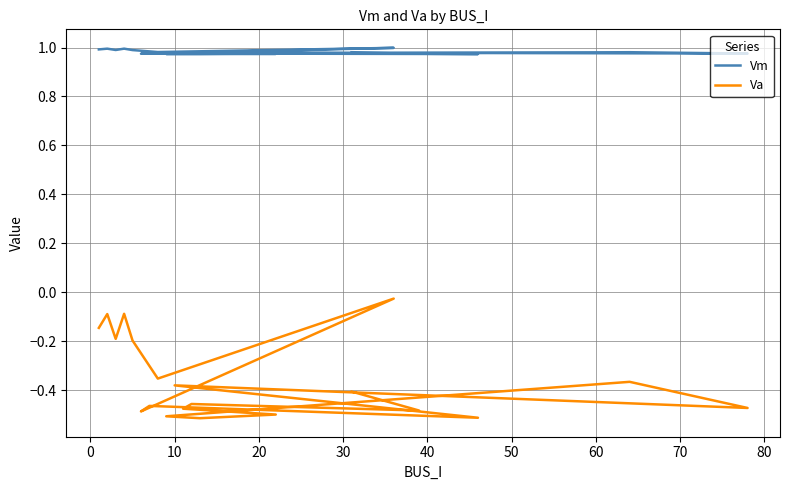

What is the average value of the Vm series?

1.0